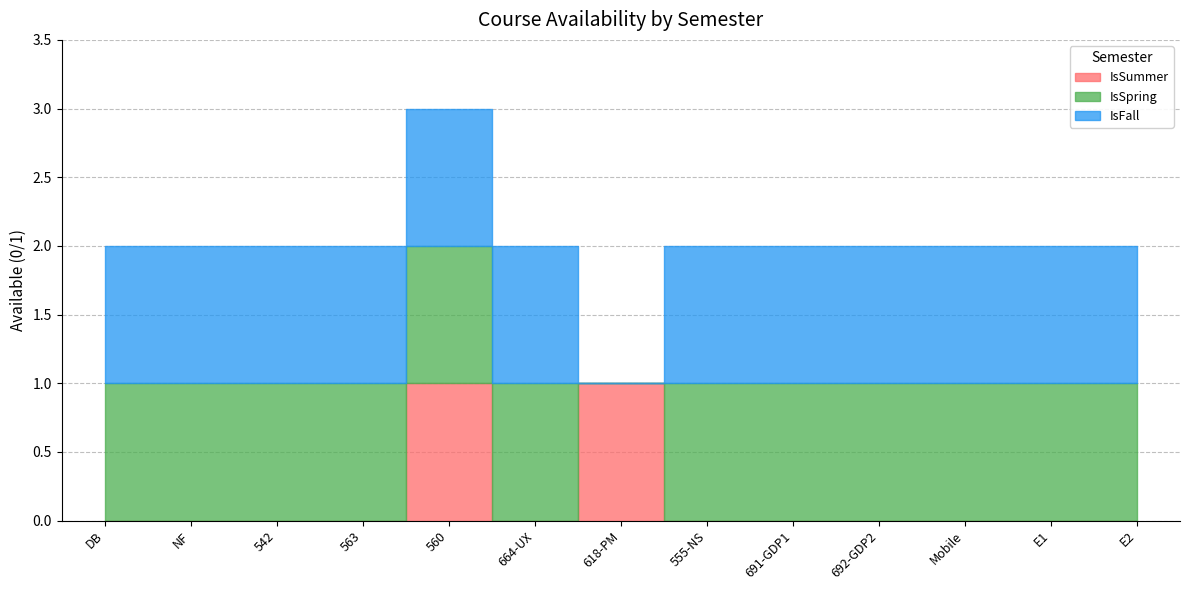

What is the total value across all series at E1?

2